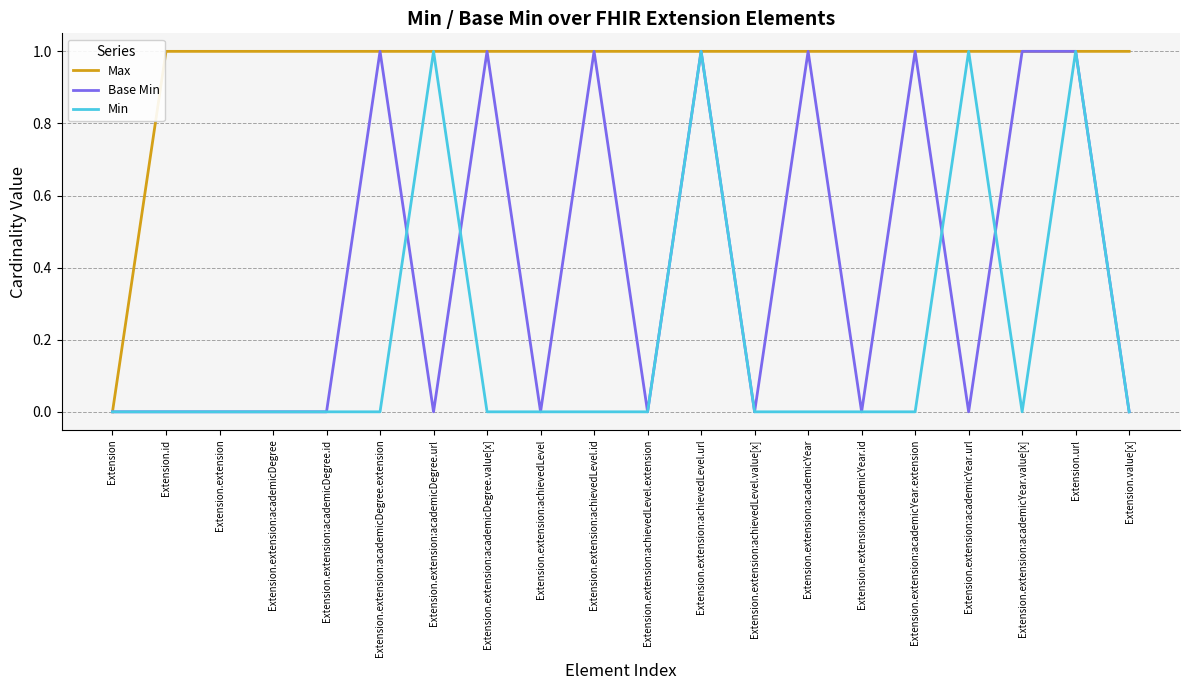

What value does the Max series have at Extension.extension:academicDegree.id?

1